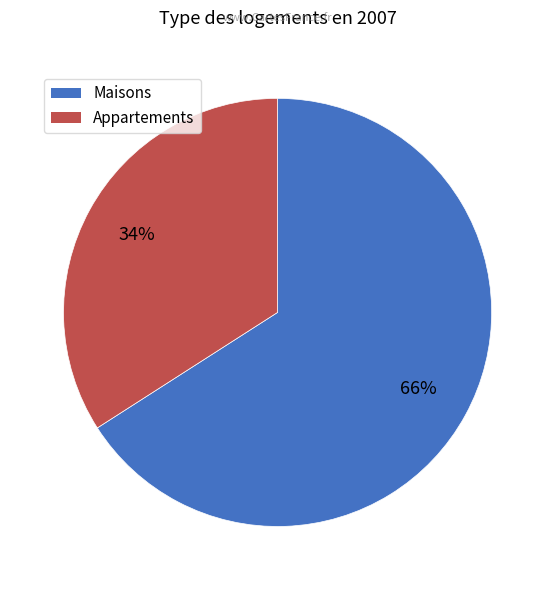

How many slices are in this pie chart?

2